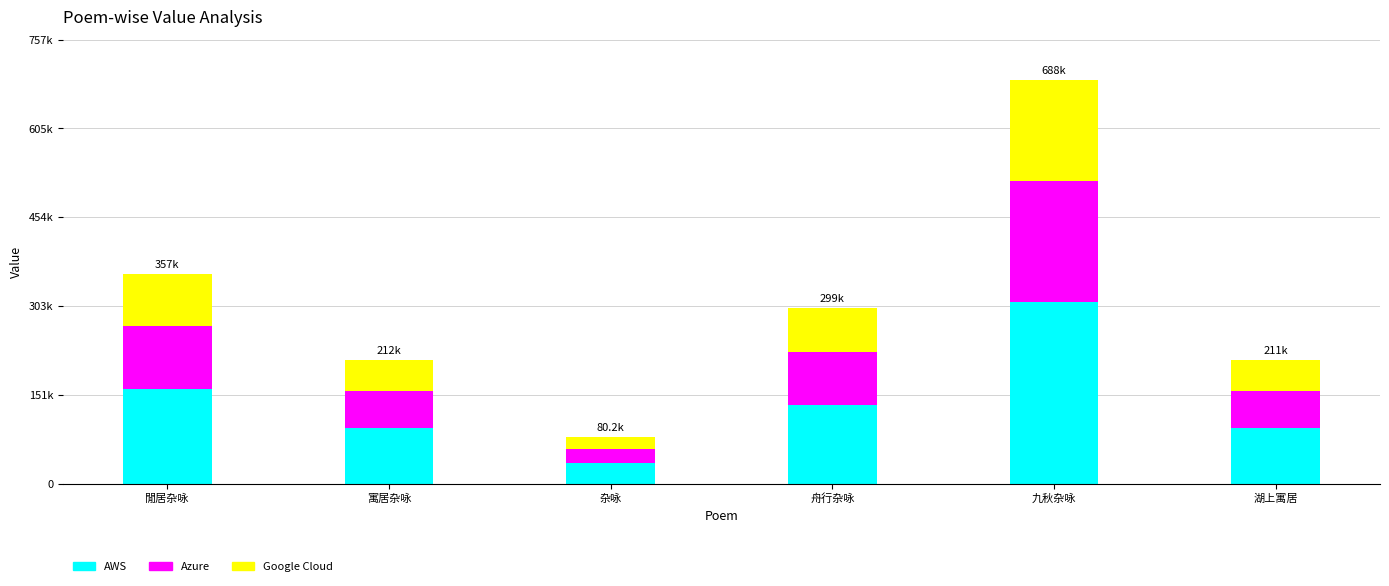

Are the bars grouped side by side (vs. stacked)?

No